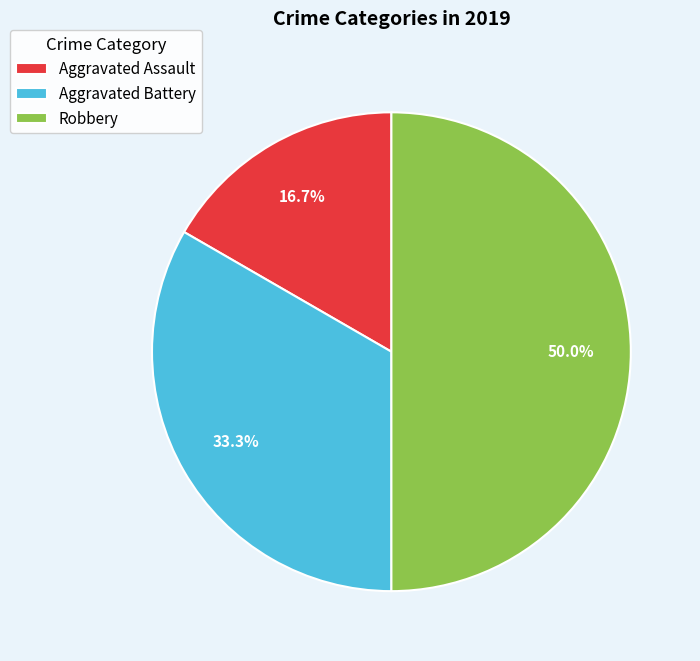

Count the number of slices in the pie.

3